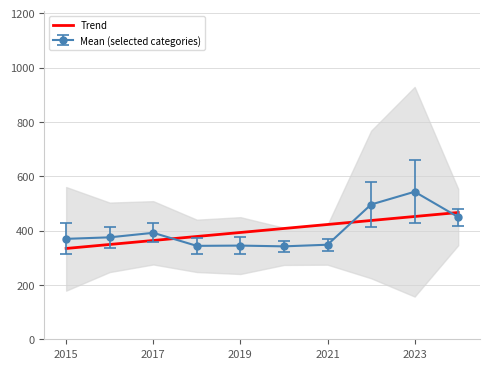

The value of Trend at 2019 is 393.0. True or false?

True